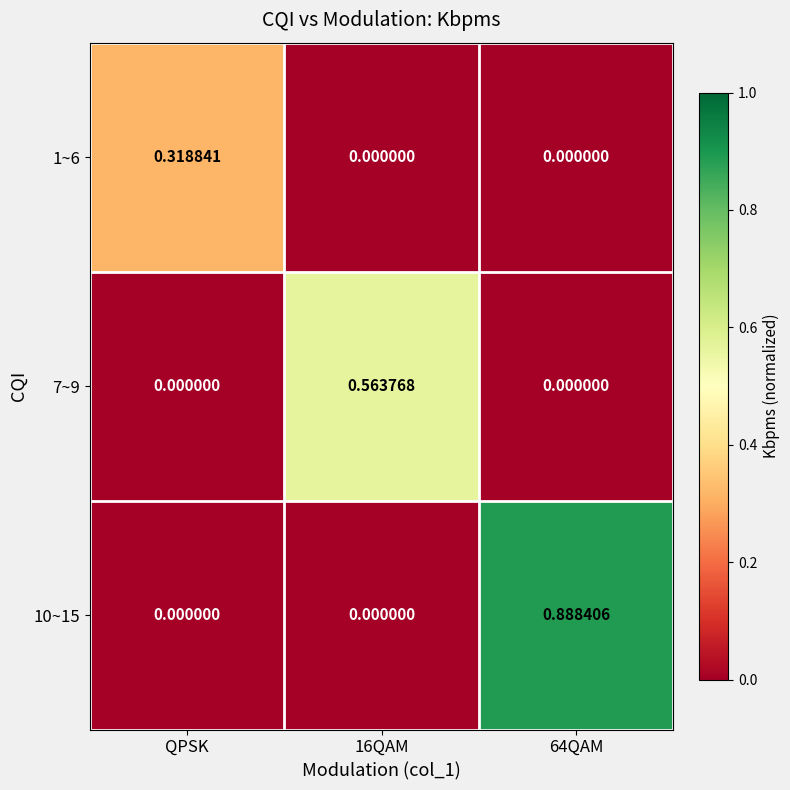

List the series in order of their overall mean, highest first.

10~15, 7~9, 1~6